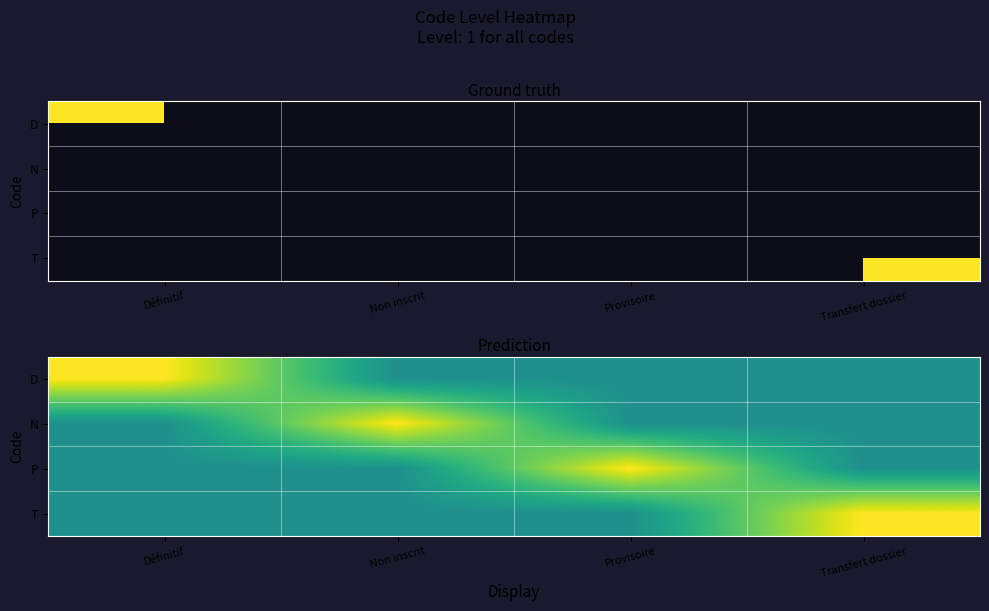

What is the lowest value of the D series?

0.5